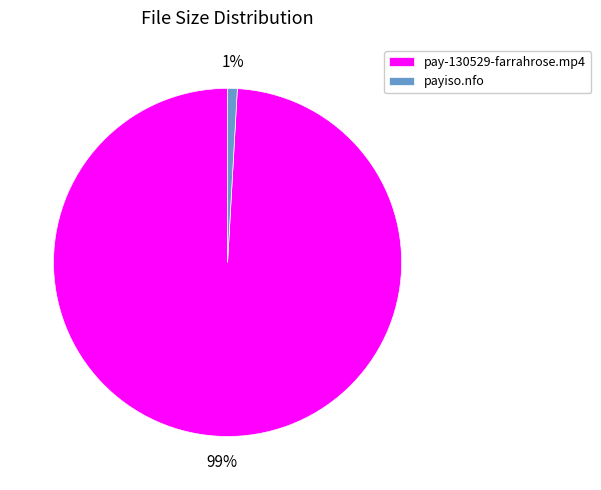

Rank the categories by value from lowest to highest.

payiso.nfo, pay-130529-farrahrose.mp4